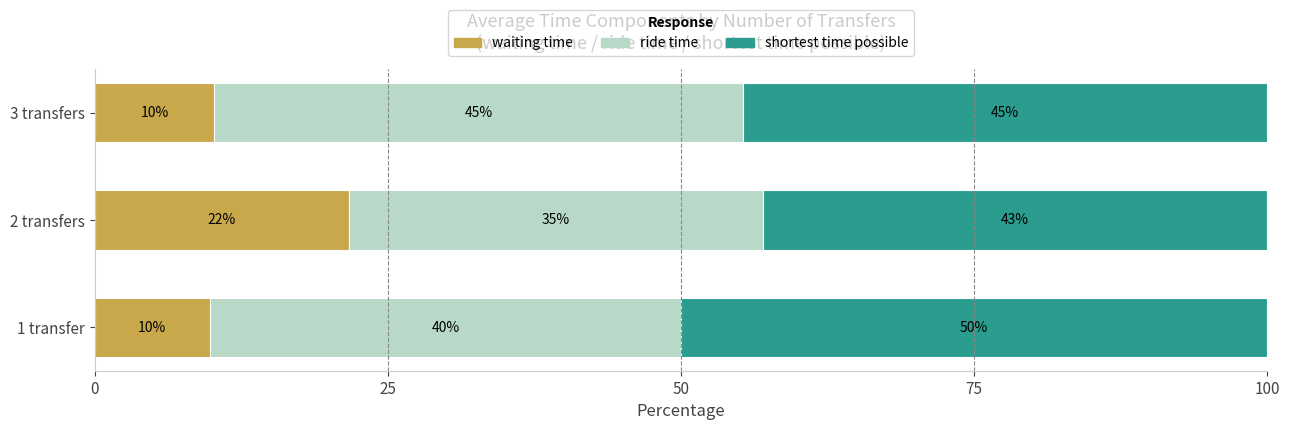

Read the waiting time value at 2 transfers.

21.7